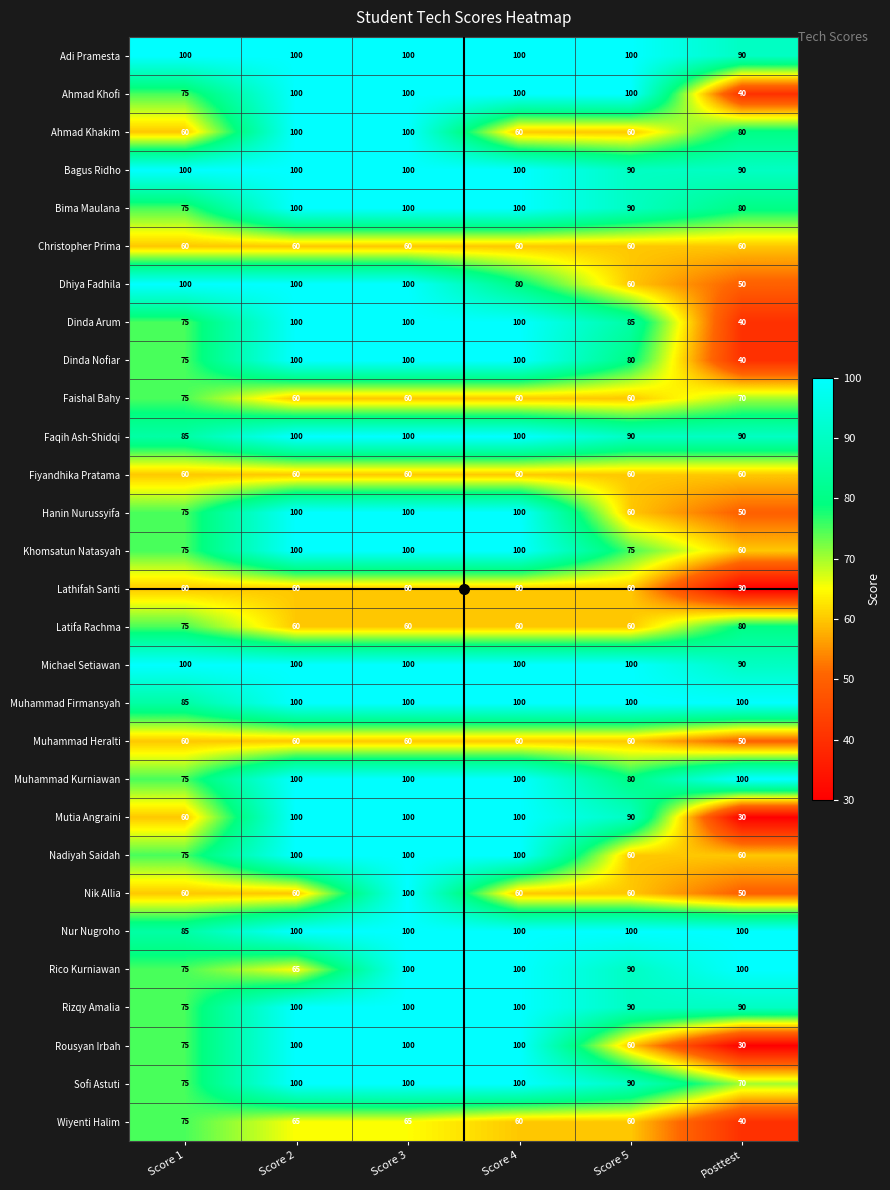

At which label is Bima Maulana closest to 87?

Score 5